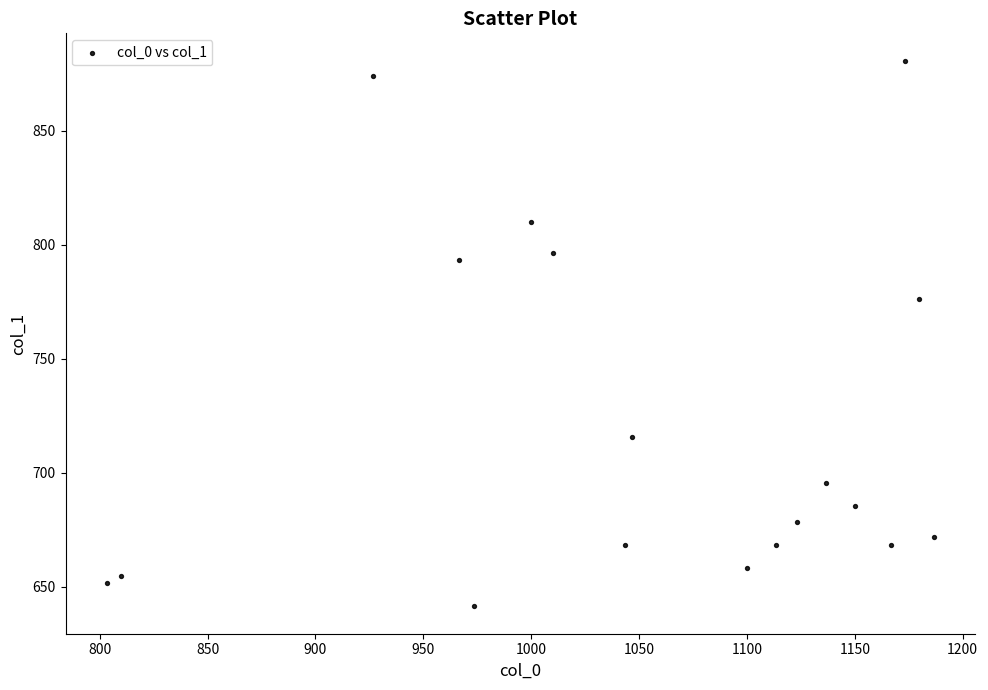

What is the range of Y values (max minus min)?

239.6